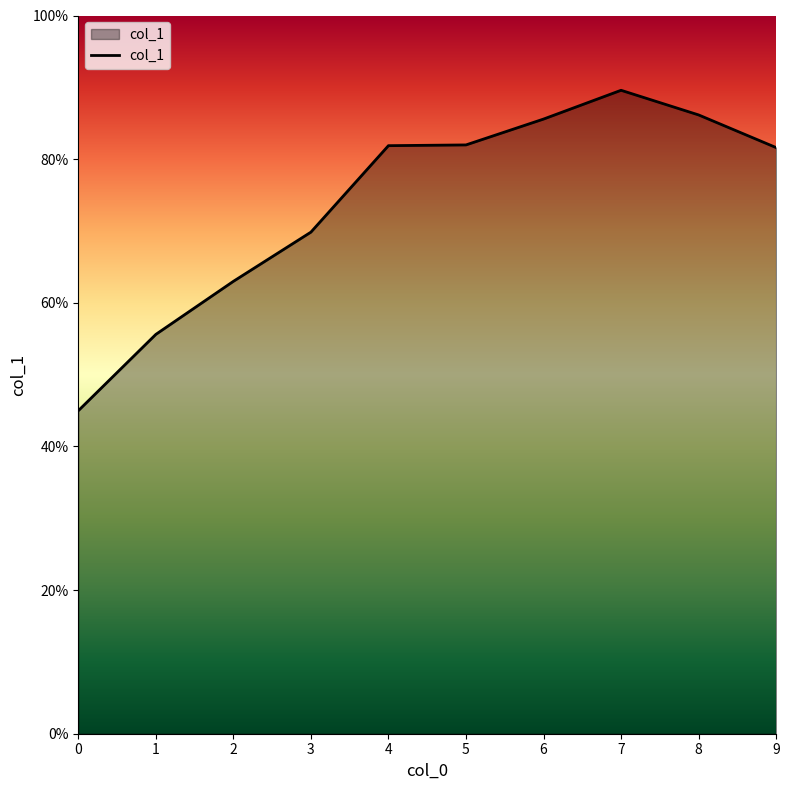

Is it true that the value at 1 is 0.6?

True